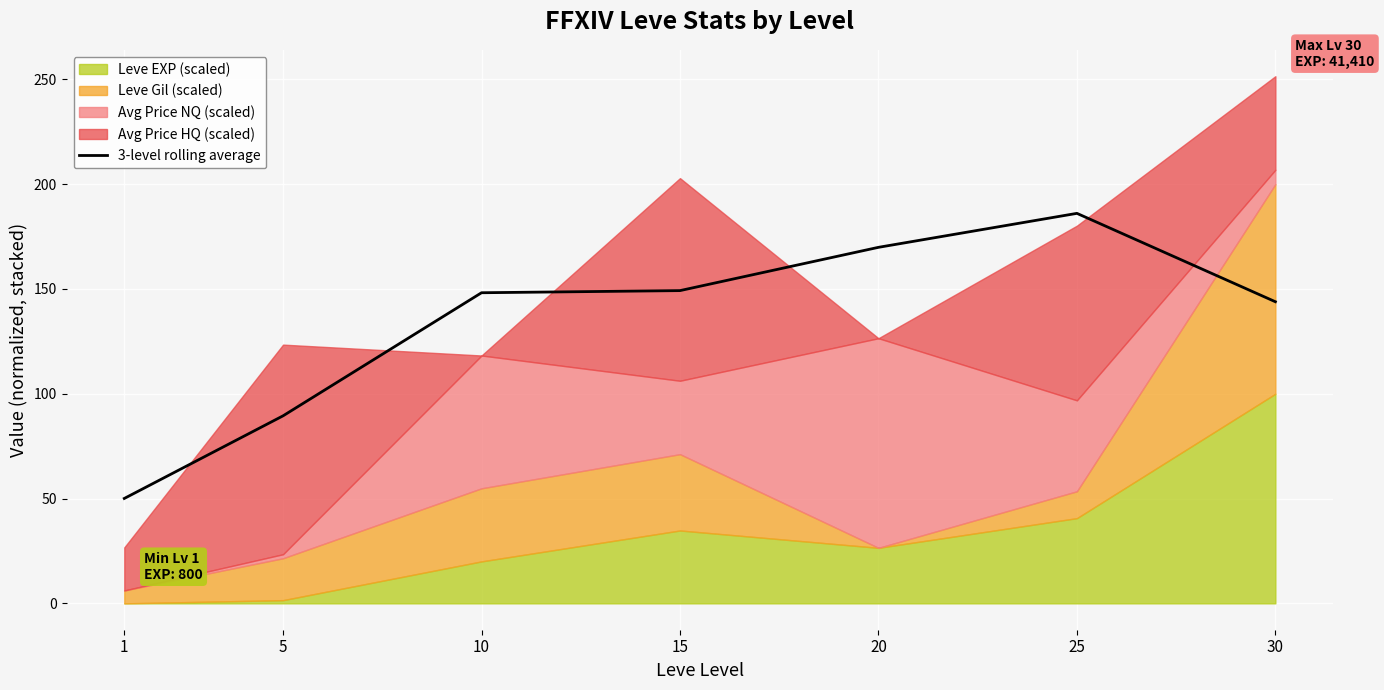

How many data points does each series have?

7